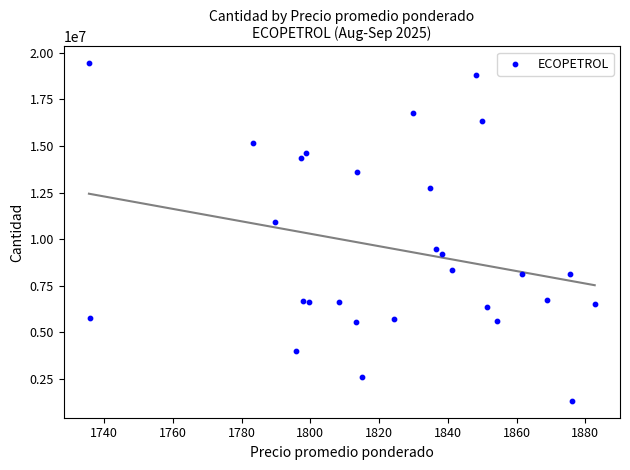

What Y value in the scatter plot is closest to 10384448?

10934748